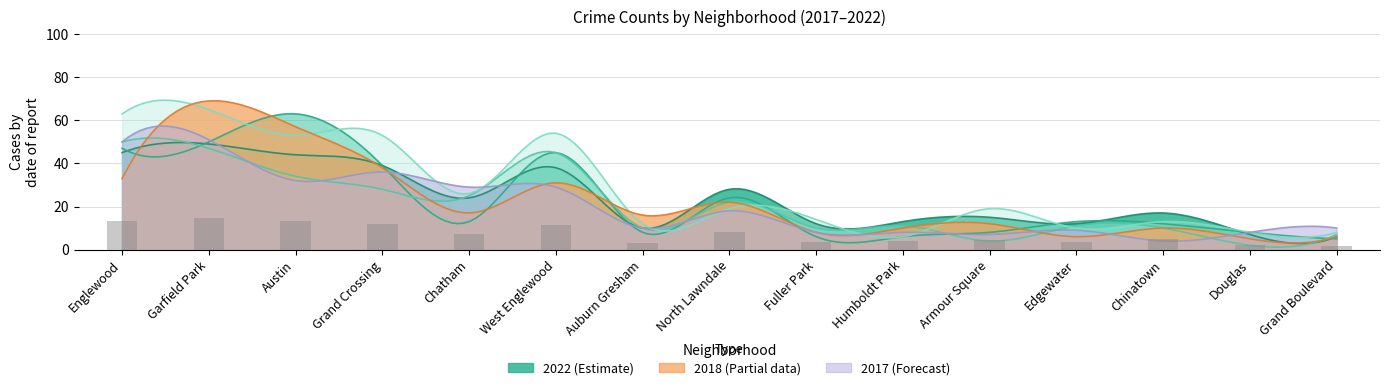

At which category is the sum across all series the highest?

Garfield Park